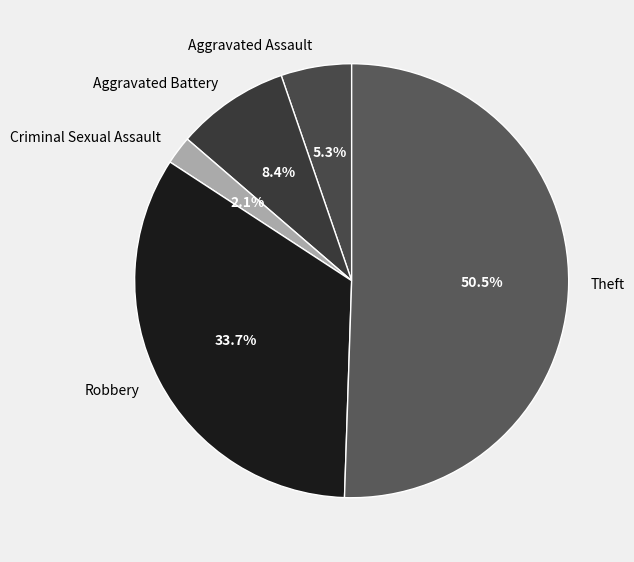

Does Criminal Sexual Assault account for over 50% of the chart?

No